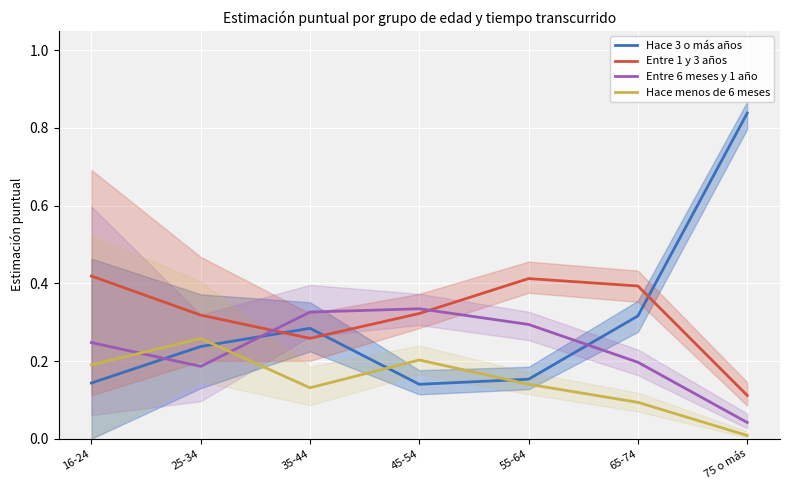

What is the total value across all series at 45-54?

1.0